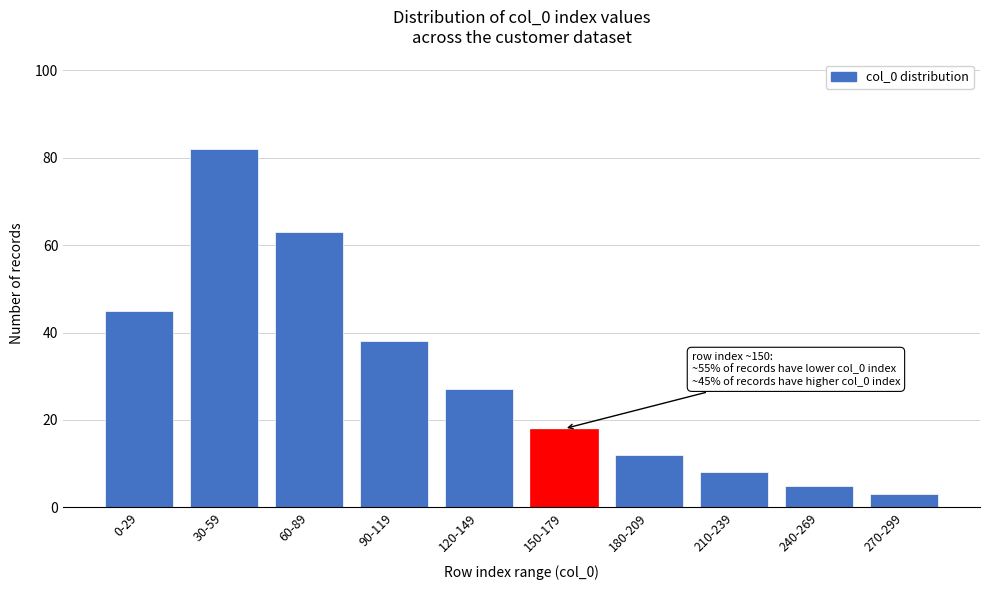

Reading left to right, list all the values displayed in this chart.

0-29=45	30-59=82	60-89=63	90-119=38	120-149=27	150-179=18	180-209=12	210-239=8	240-269=5	270-299=3